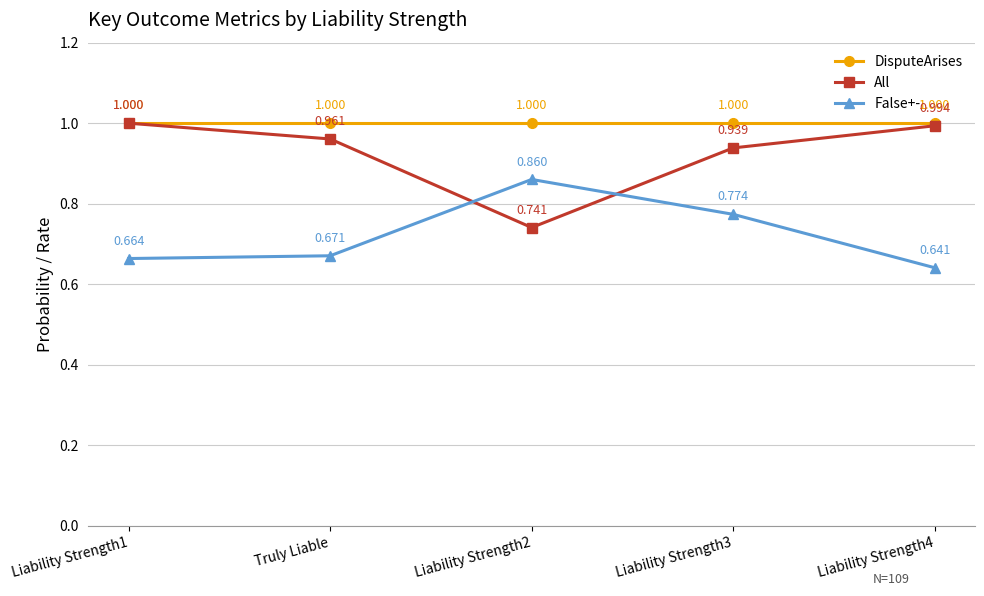

What is the sum of all DisputeArises values?

5.0